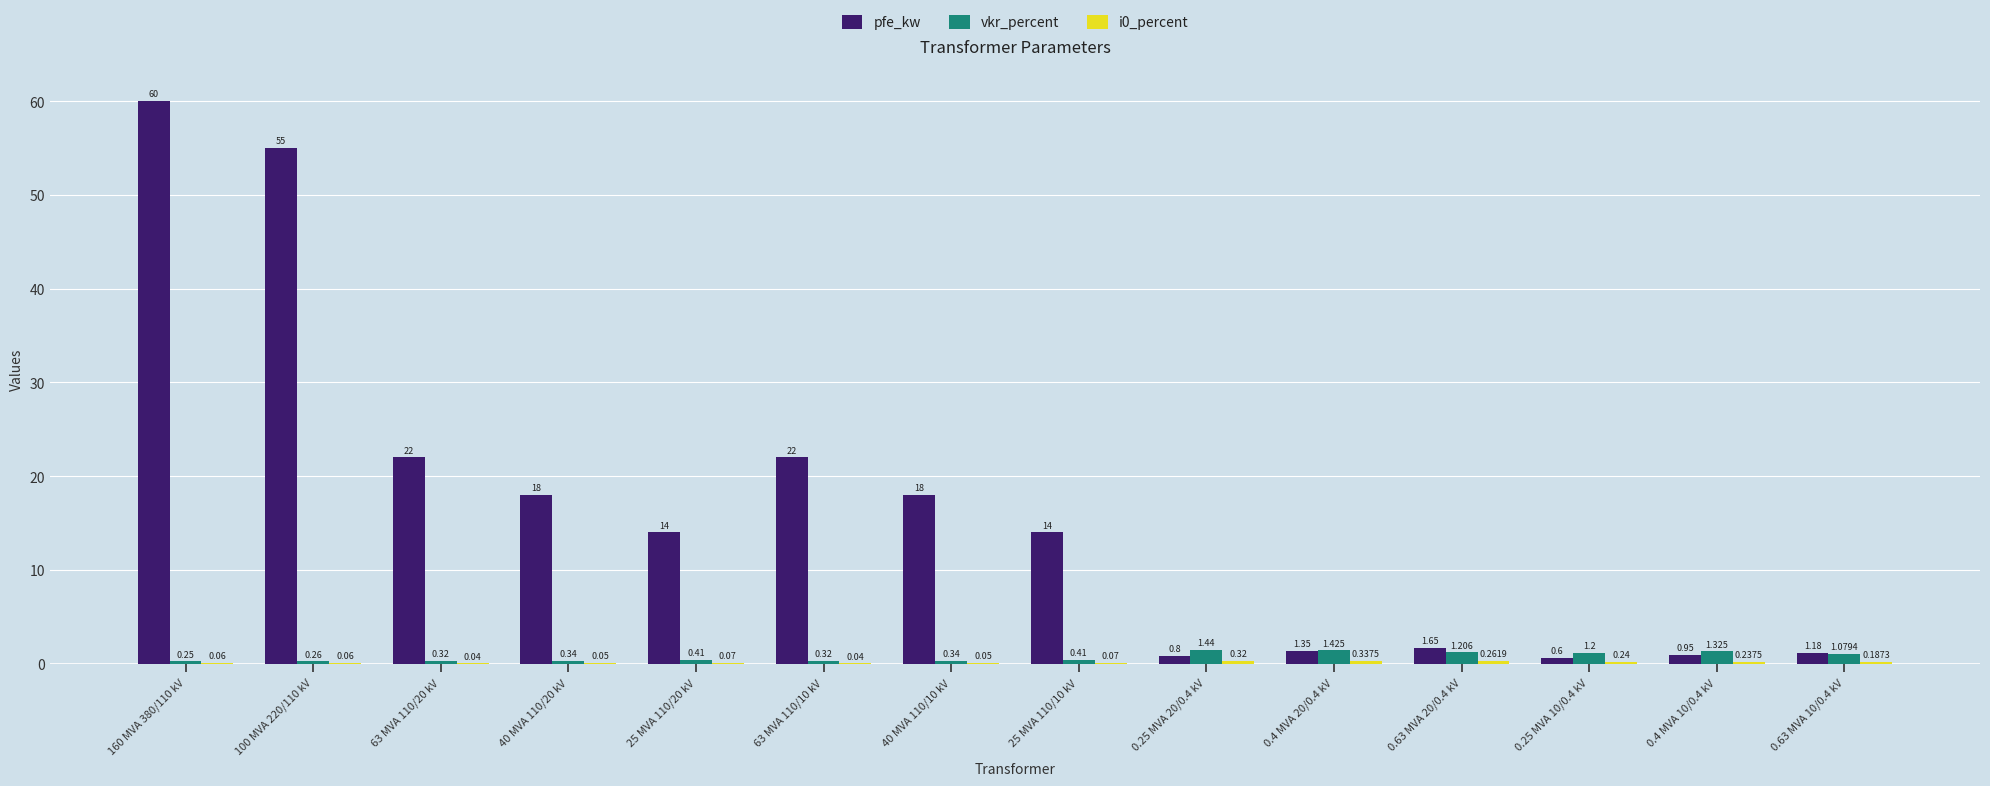

Is the value of pfe_kw at 0.63 MVA 20/0.4 kV greater than the value of vkr_percent at 25 MVA 110/10 kV?

Yes